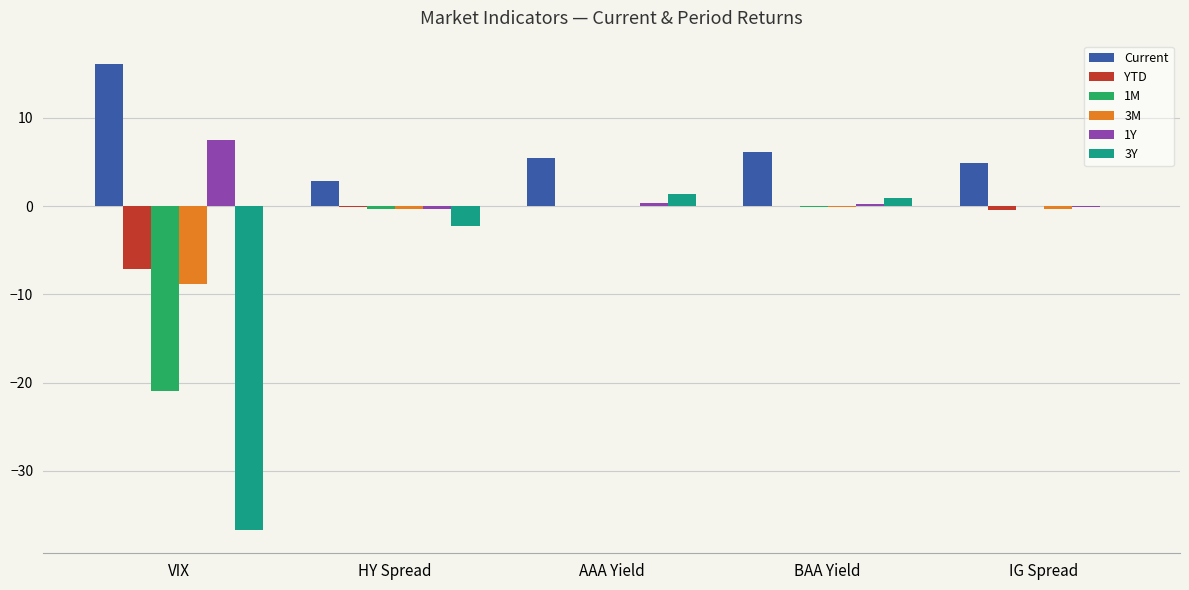

How many groups of bars are there?

5